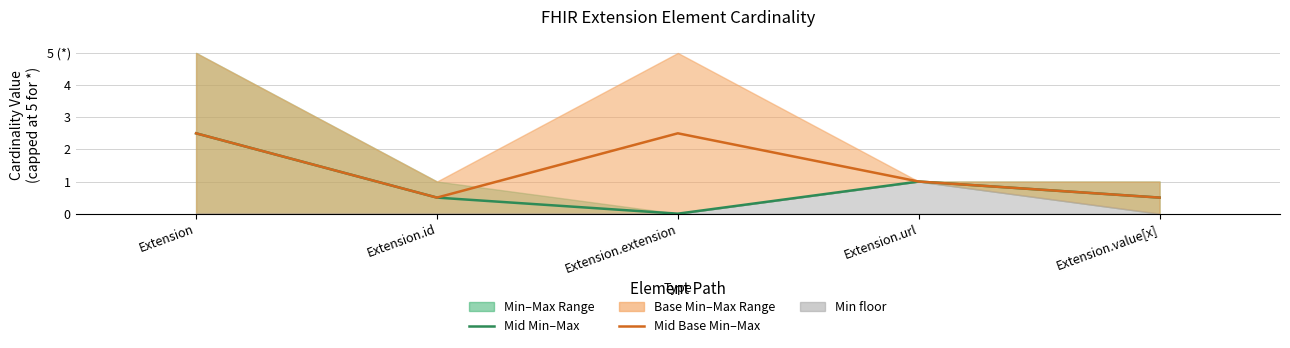

List the series in order of their overall mean, highest first.

Mid Base Min–Max, Mid Min–Max